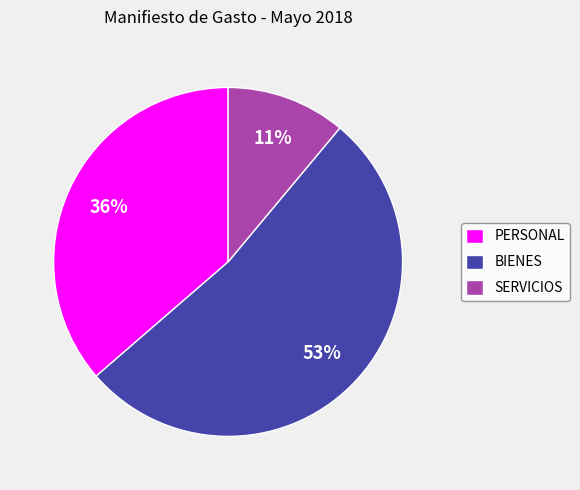

Rank the categories by value from highest to lowest.

BIENES, PERSONAL, SERVICIOS